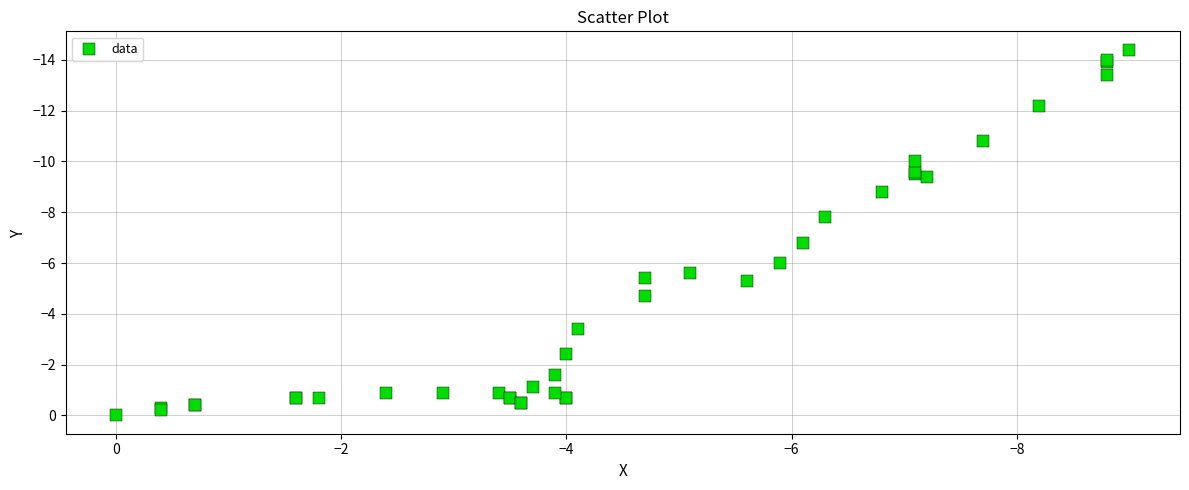

What Y value in the scatter plot is closest to -7?

-6.8